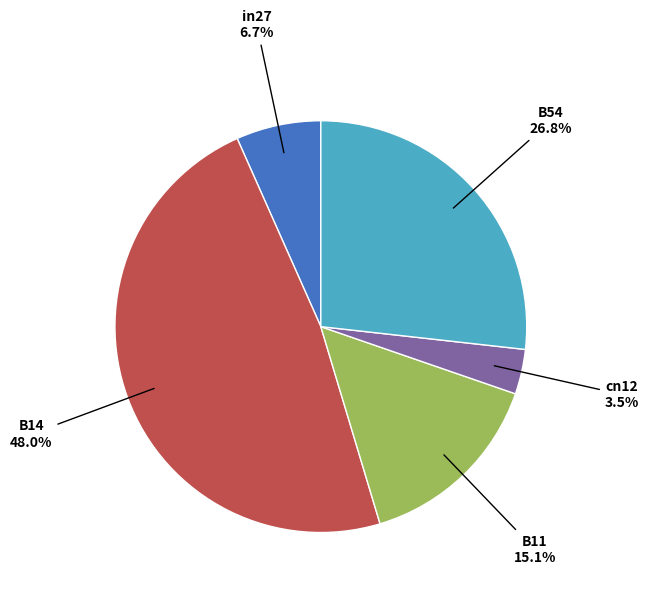

Does any single category account for the majority?

No